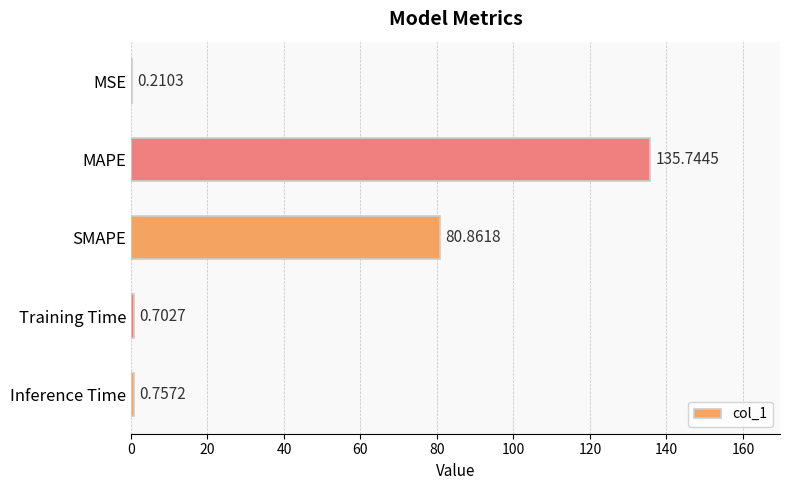

What is the change in value from Training Time to Inference Time?

+0.1